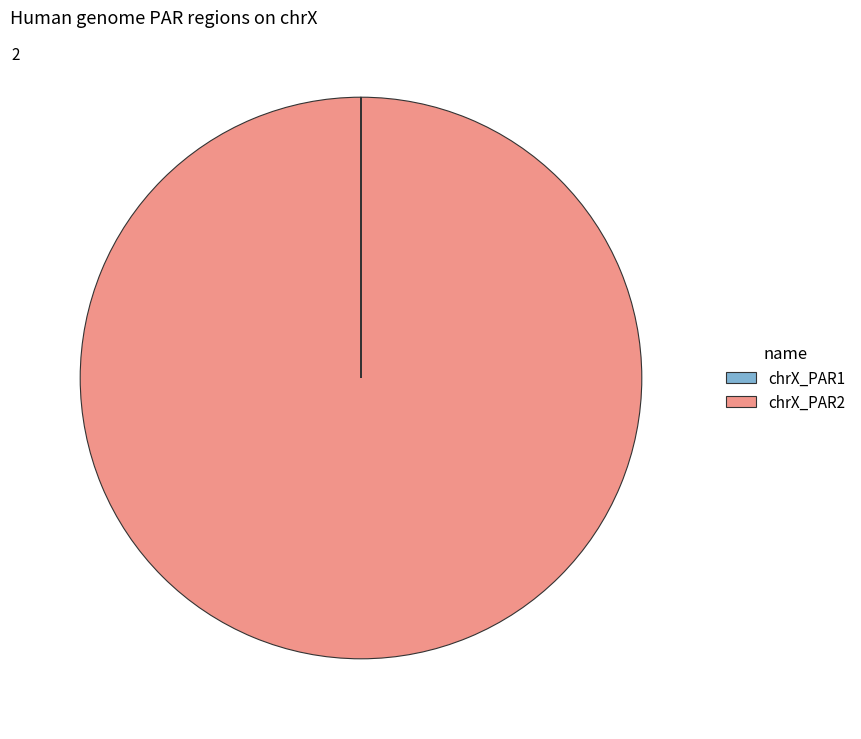

Does any single category account for the majority?

Yes